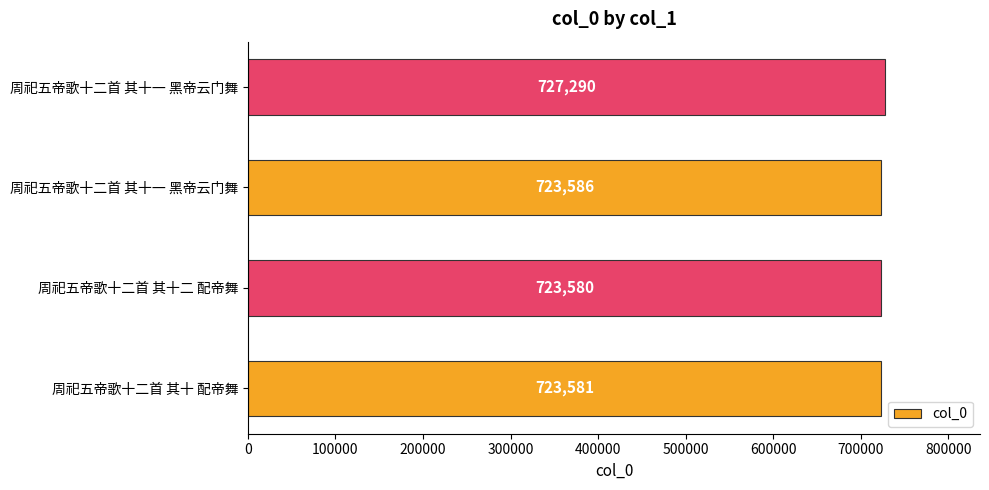

How many categories are shown in the chart?

4